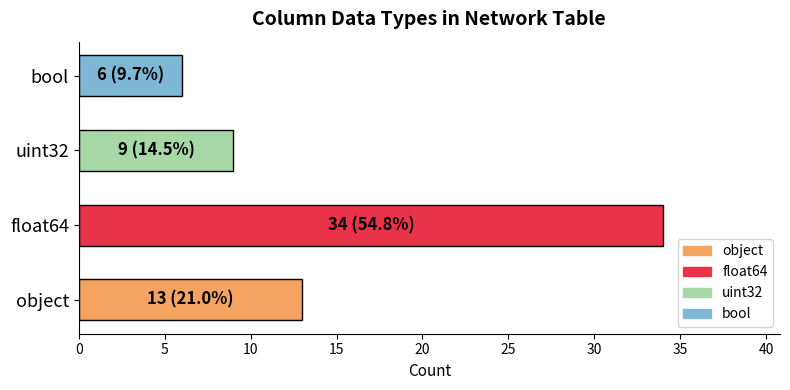

At which category does the chart reach its peak across all series?

float64